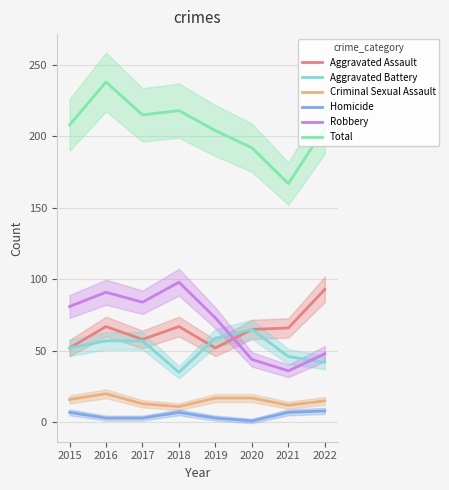

True or false: Aggravated Assault and Homicide cross at least once.

False